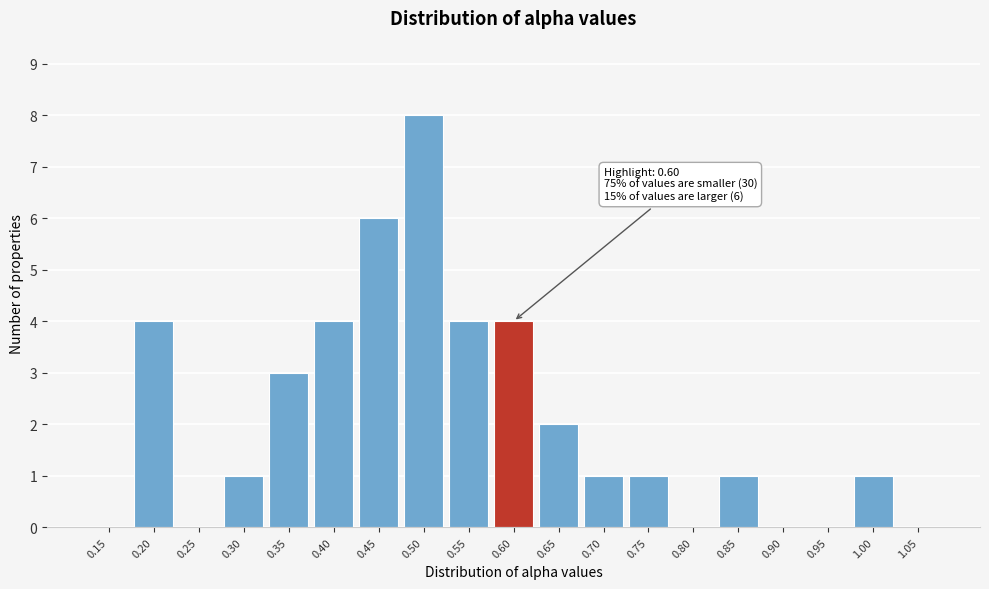

Reading right to left, what are all the values shown in this chart?

1.05=0	1.00=1	0.95=0	0.90=0	0.85=1	0.80=0	0.75=1	0.70=1	0.65=2	0.60=4	0.55=4	0.50=8	0.45=6	0.40=4	0.35=3	0.30=1	0.25=0	0.20=4	0.15=0